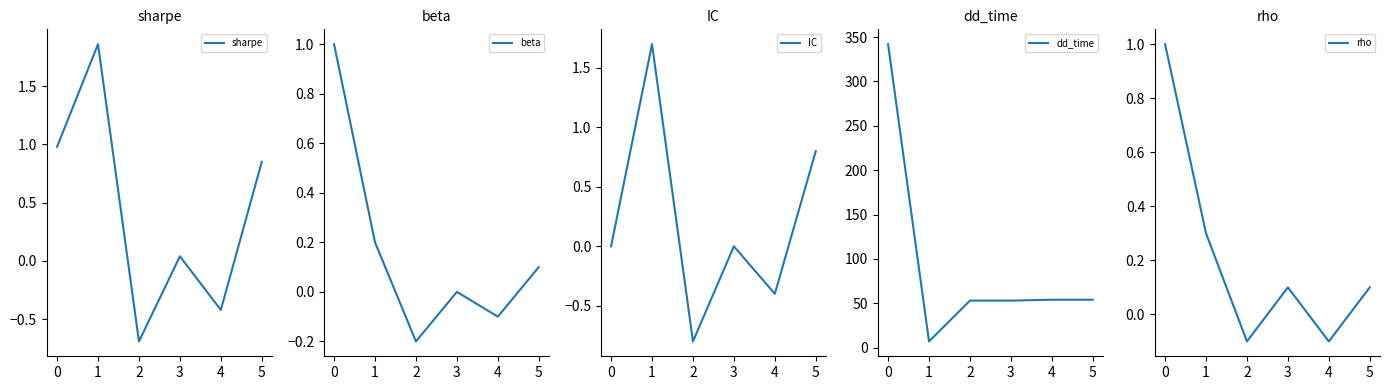

At which category does IC reach its first local peak?

1